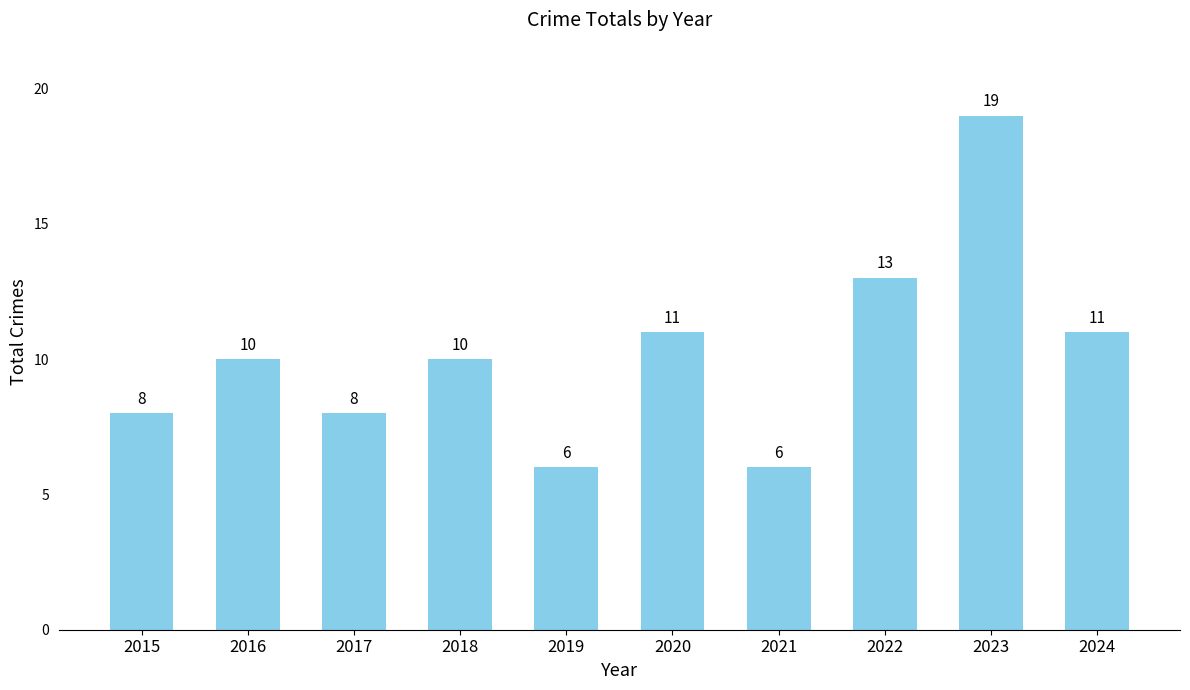

What is the difference between the second highest and minimum values?

7